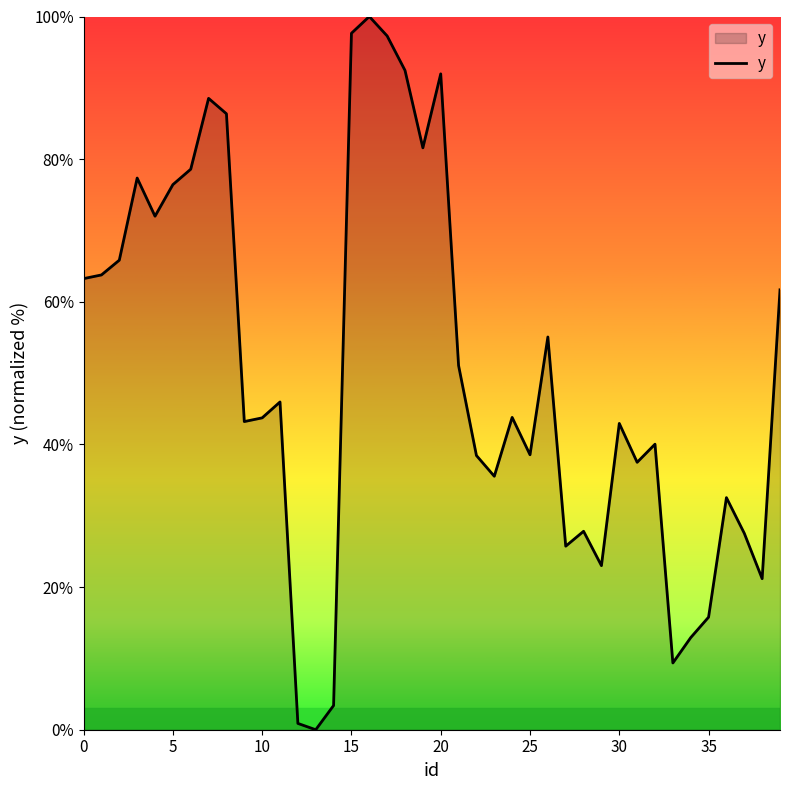

What is the difference between the maximum and minimum values?

100.0